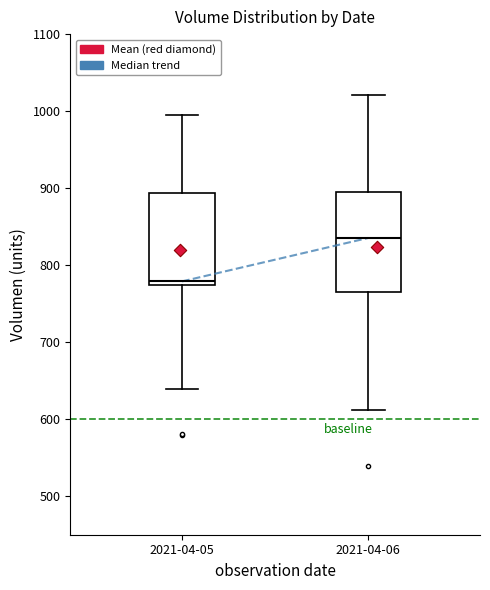

Which box has the highest median line?

2021-04-06